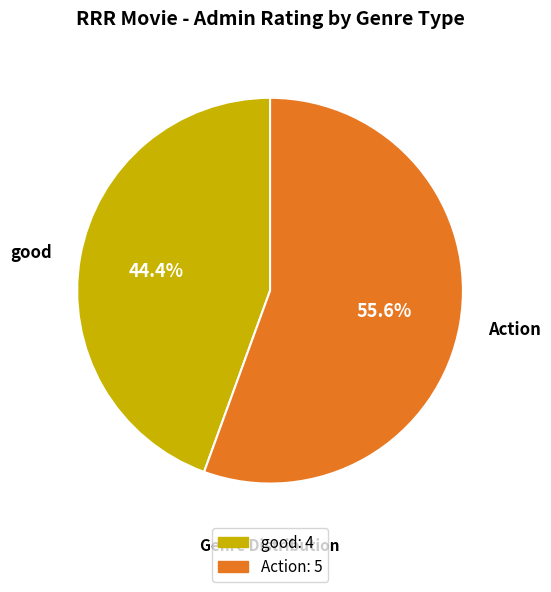

To the nearest percent, what is the difference between the Action and good slice percentages?

11%